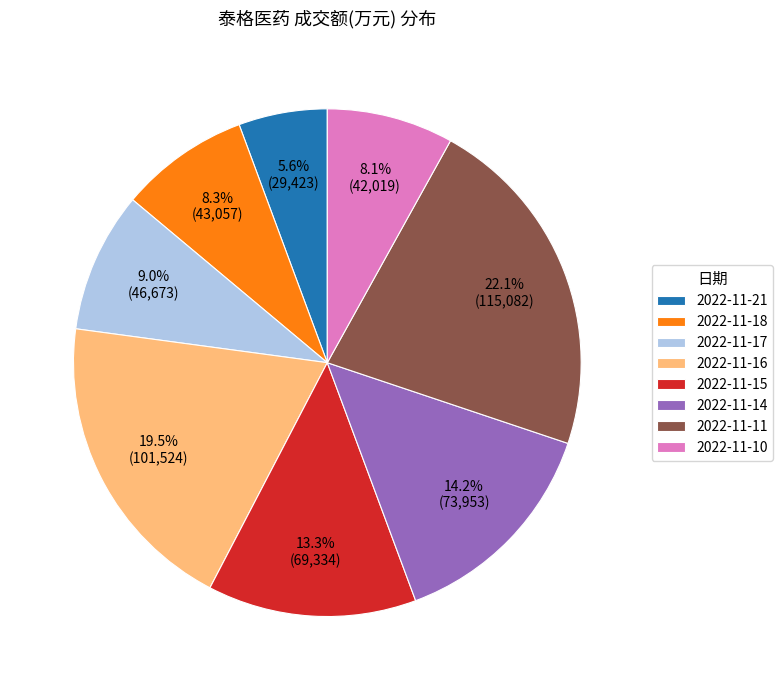

How many slices are in this pie chart?

8